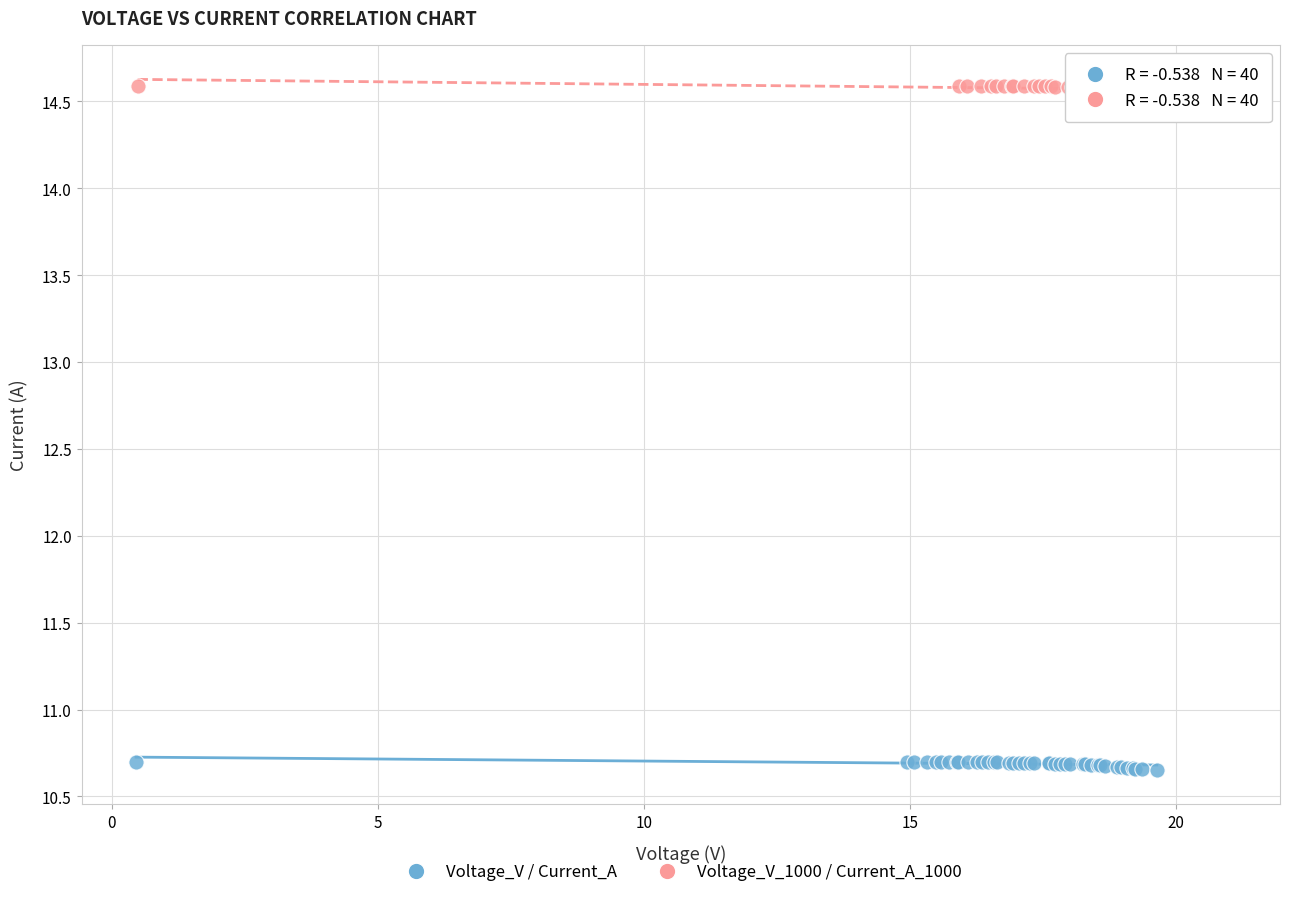

Which series reaches the minimum Y coordinate?

Voltage_V / Current_A